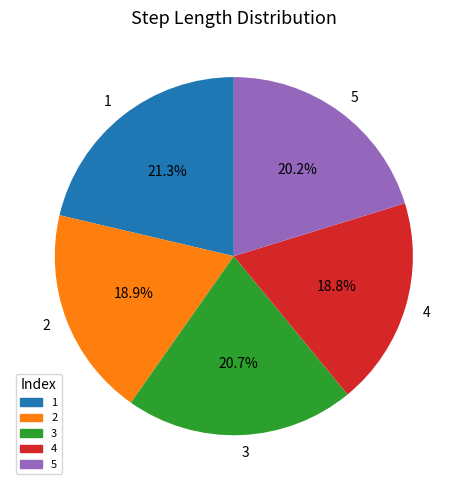

Between 1 and 2, which is larger?

1